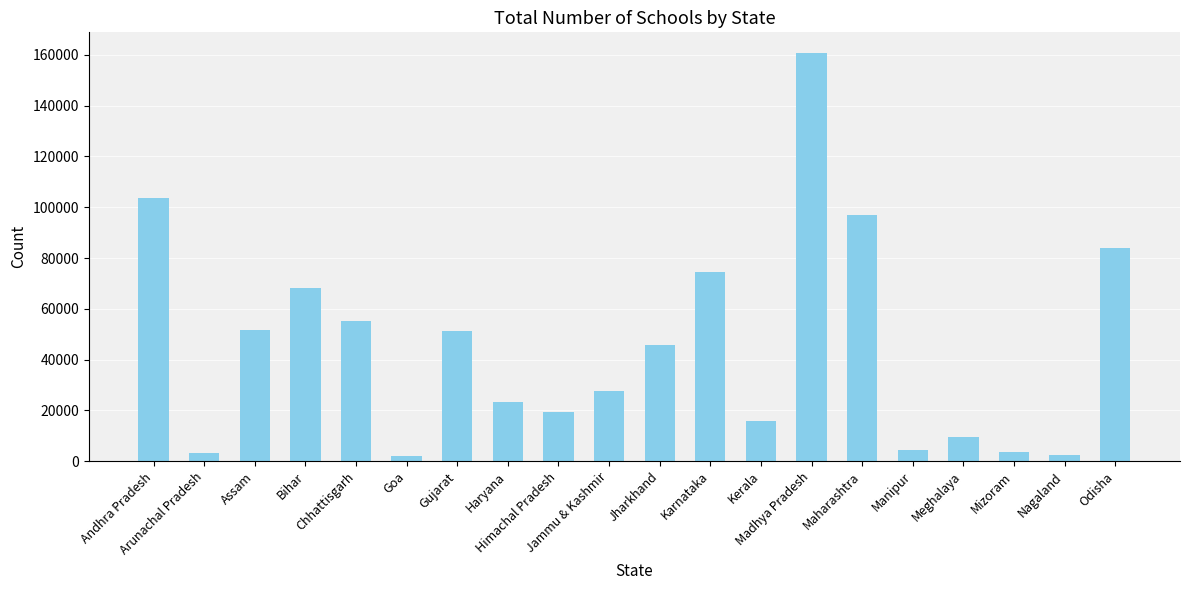

Is it true that the value at Madhya Pradesh is 91784?

False